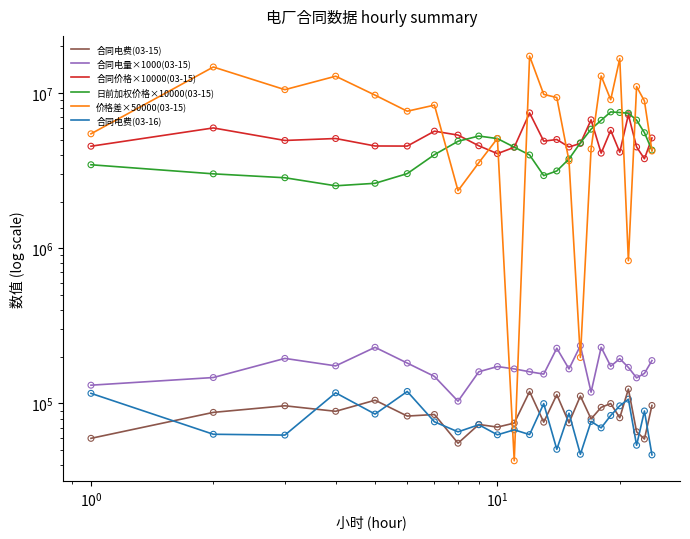

At how many categories does at least one series exceed 7046211?

15